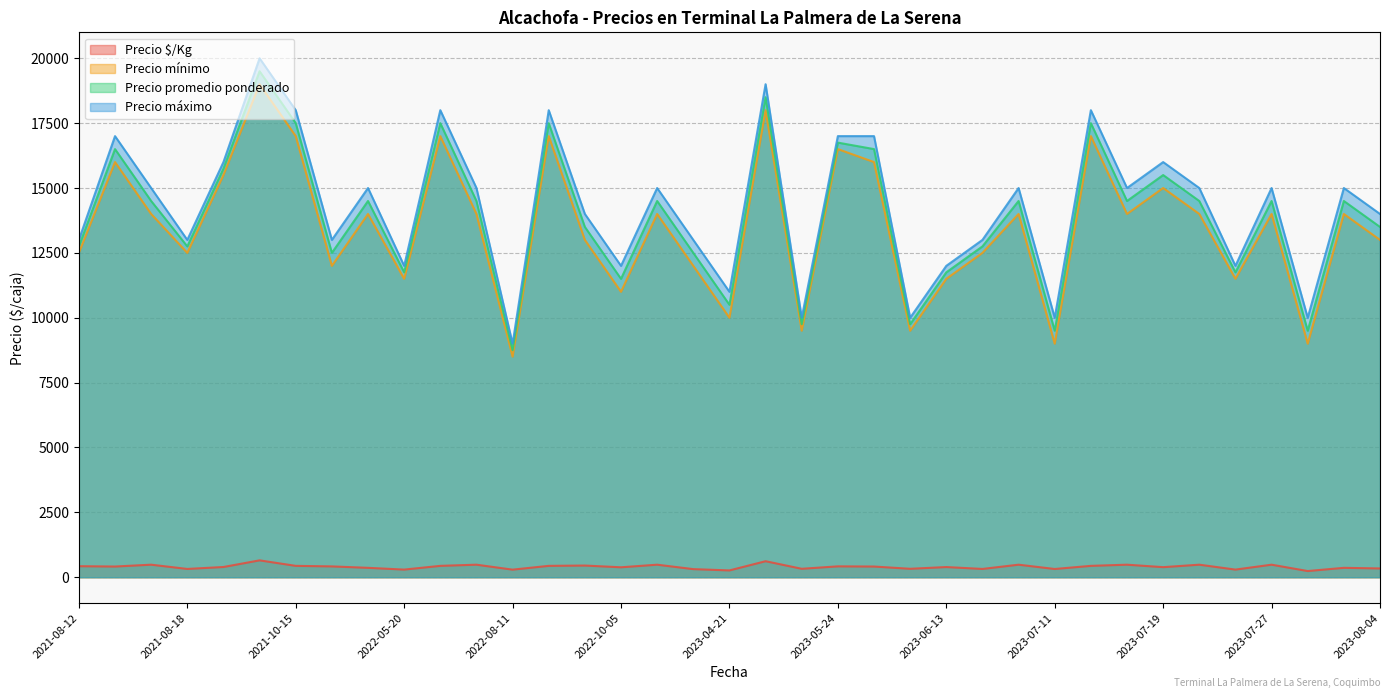

What is the total value across all series at 2022-07-25?

43983